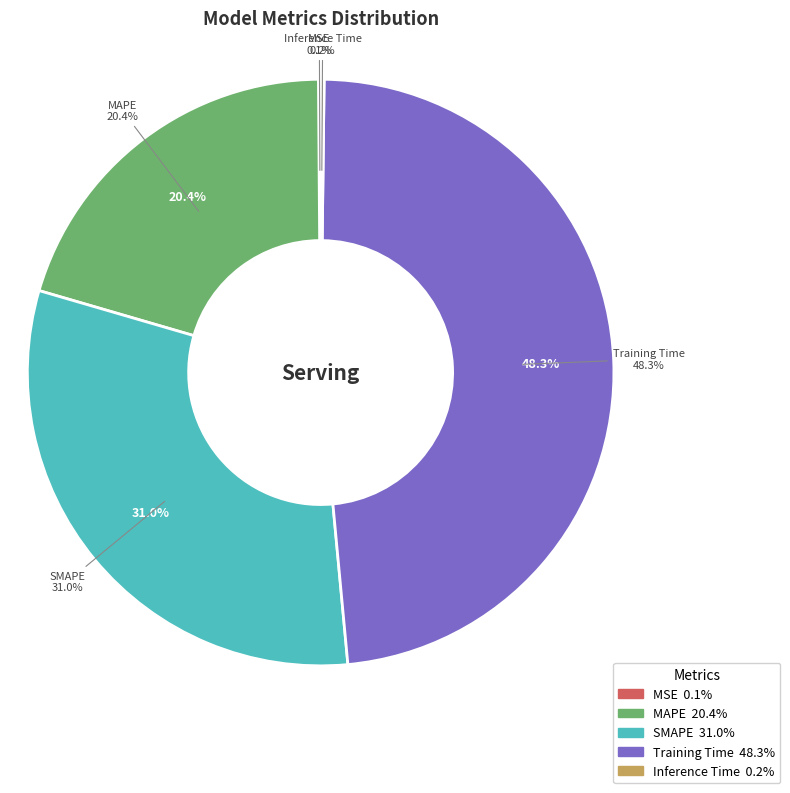

Count the number of slices in the pie.

5